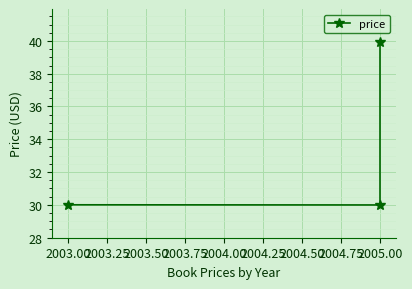

Reading left to right, extract all data points from this chart.

30.0	30.0	40.0